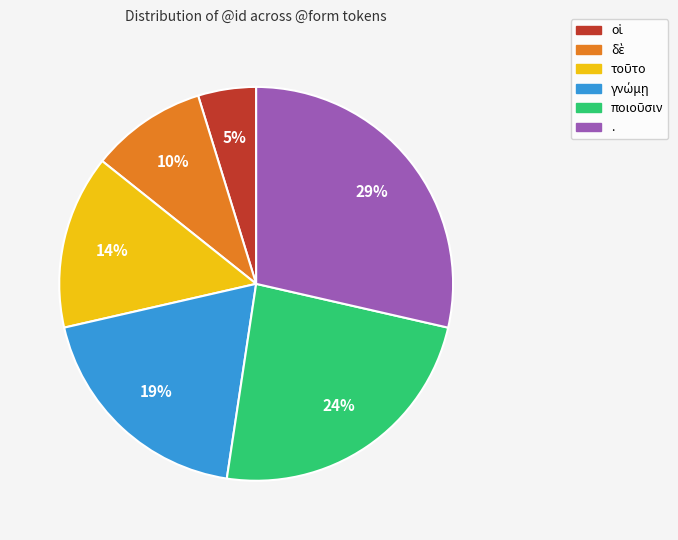

Which category has the biggest portion of the pie?

.